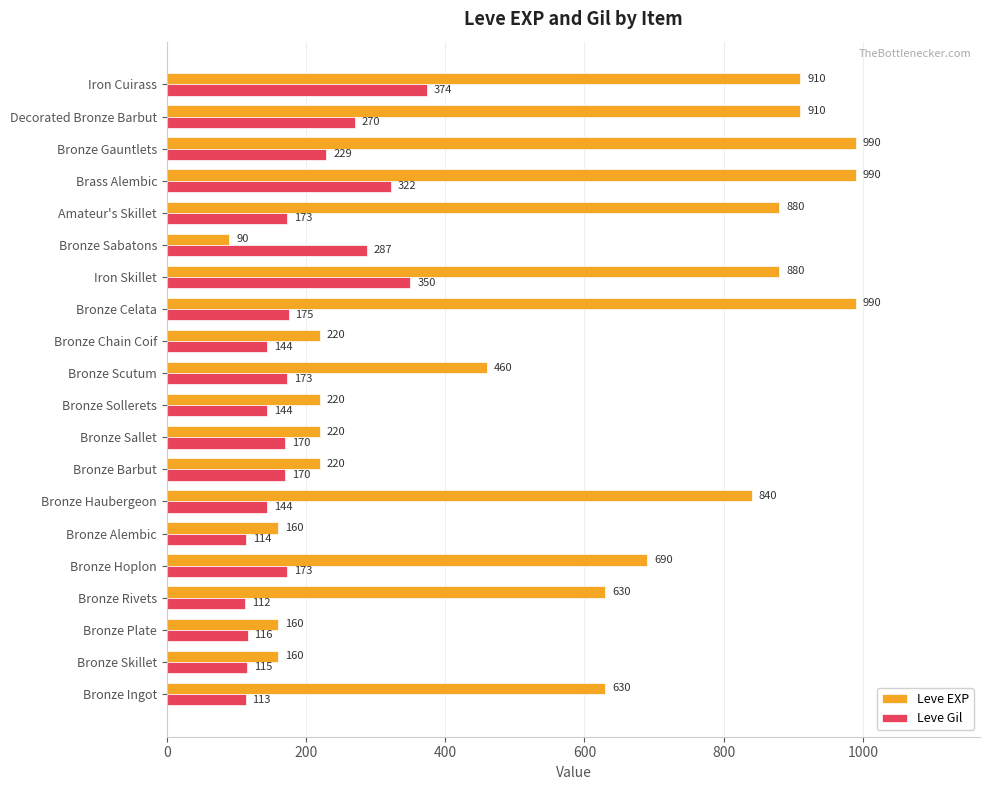

What is the difference between the highest and lowest values at Brass Alembic?

668